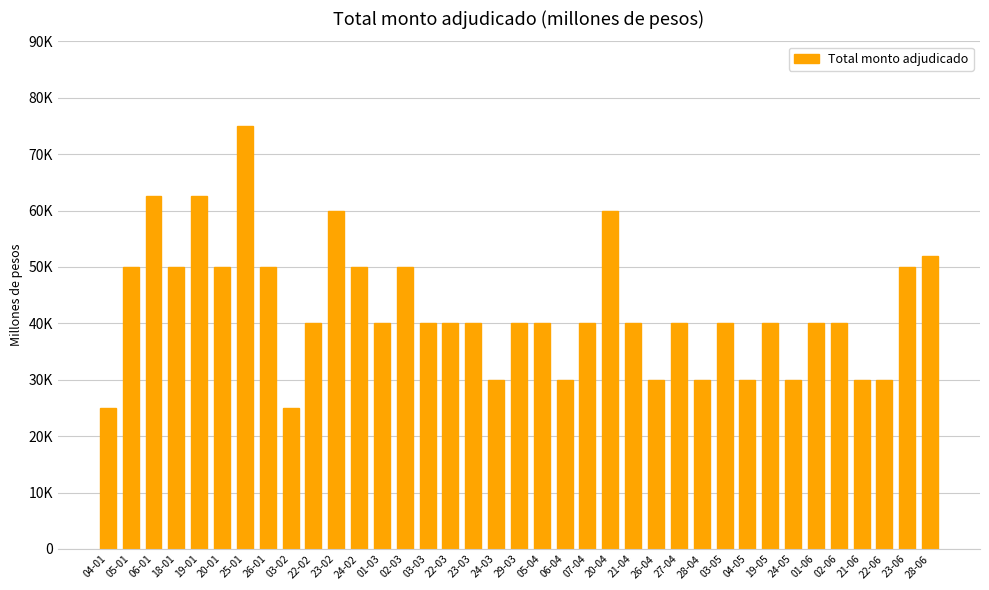

List the labels in order of value, smallest first.

04-01, 03-02, 24-03, 06-04, 26-04, 28-04, 04-05, 24-05, 21-06, 22-06, 22-02, 01-03, 03-03, 22-03, 23-03, 29-03, 05-04, 07-04, 21-04, 27-04, 03-05, 19-05, 01-06, 02-06, 05-01, 18-01, 20-01, 26-01, 24-02, 02-03, 23-06, 28-06, 23-02, 20-04, 06-01, 19-01, 25-01